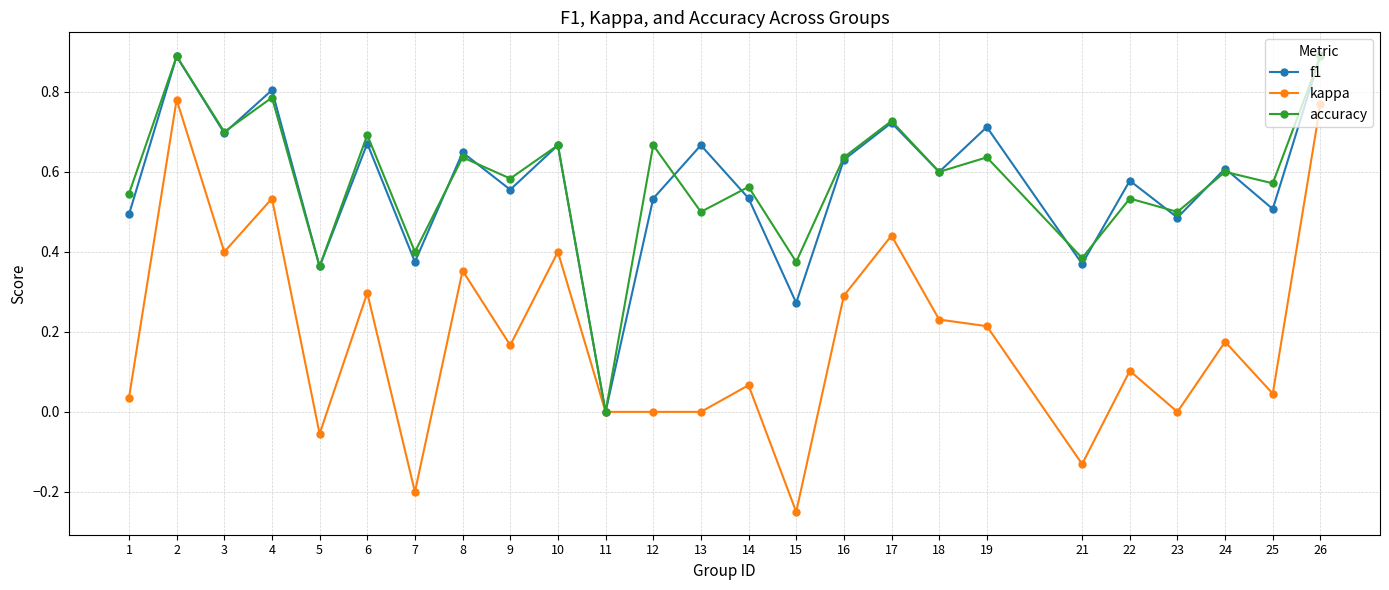

Is the value of kappa at 21 greater than the value of f1 at 23?

No